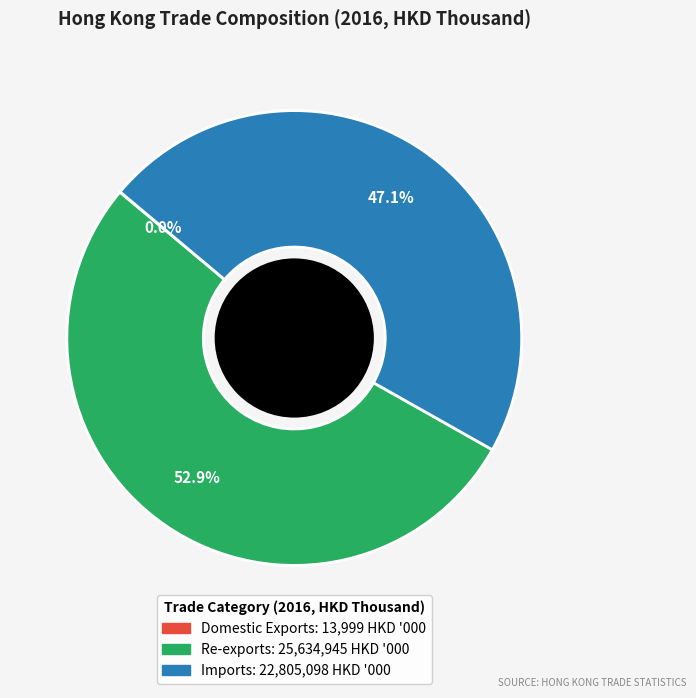

What percentage is the Imports slice, to the nearest percent?

47%